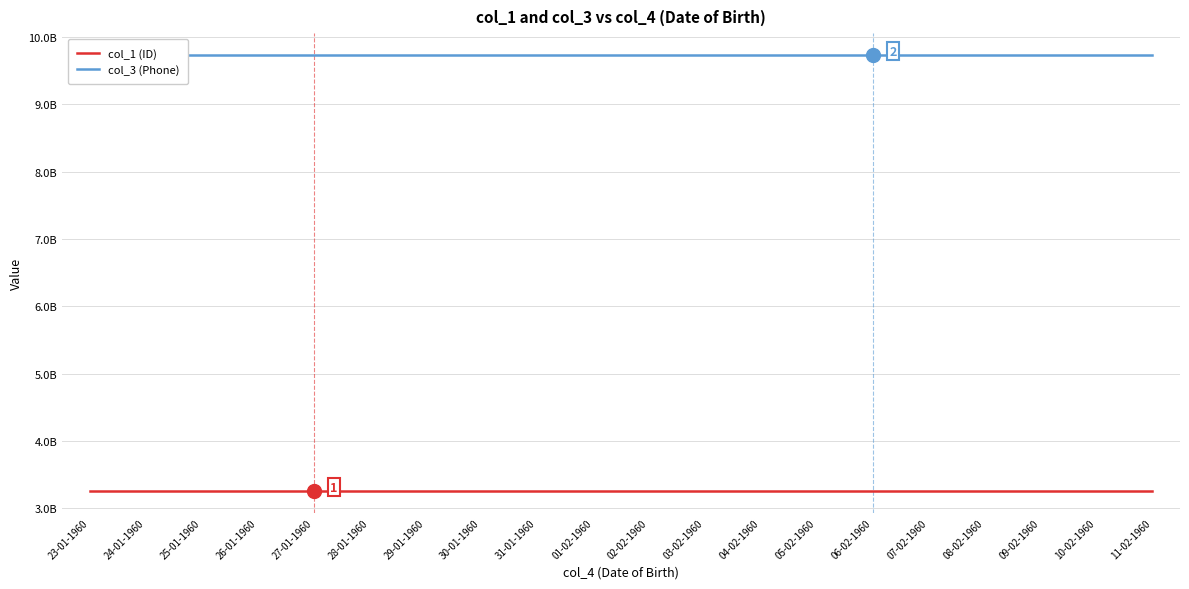

The col_1 (ID) series shows 4706847066 at 06-02-1960. True or false?

False